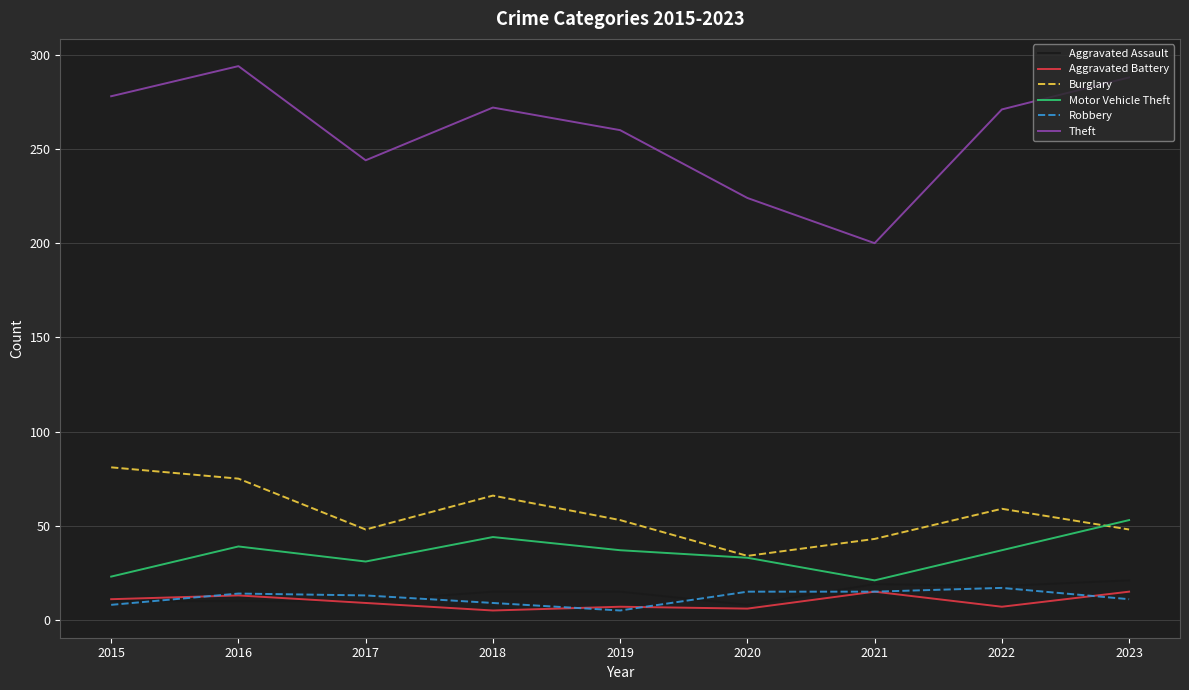

What is the difference between the Aggravated Assault values at 2018 and 2020?

7